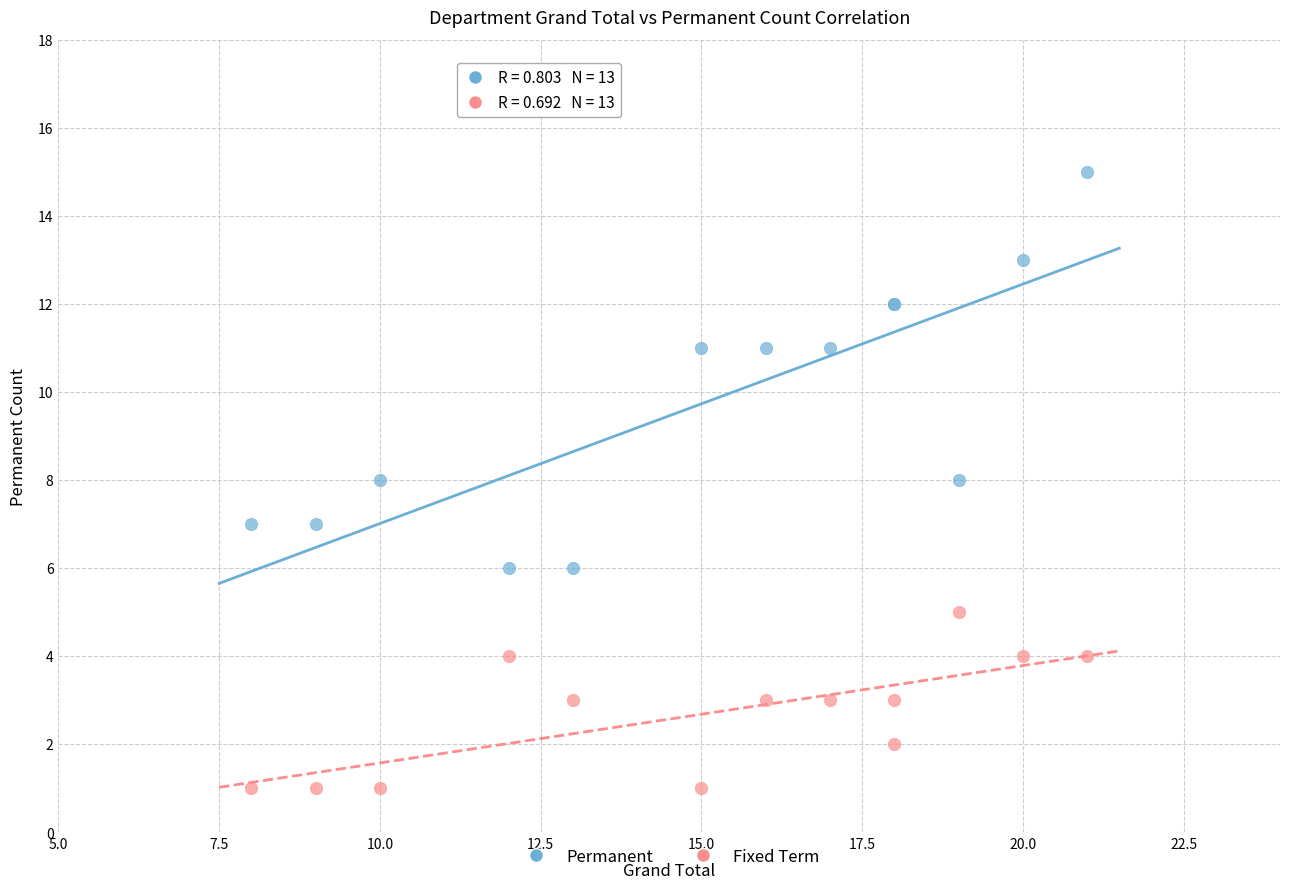

Which series contains the lowest Y value?

Fixed Term